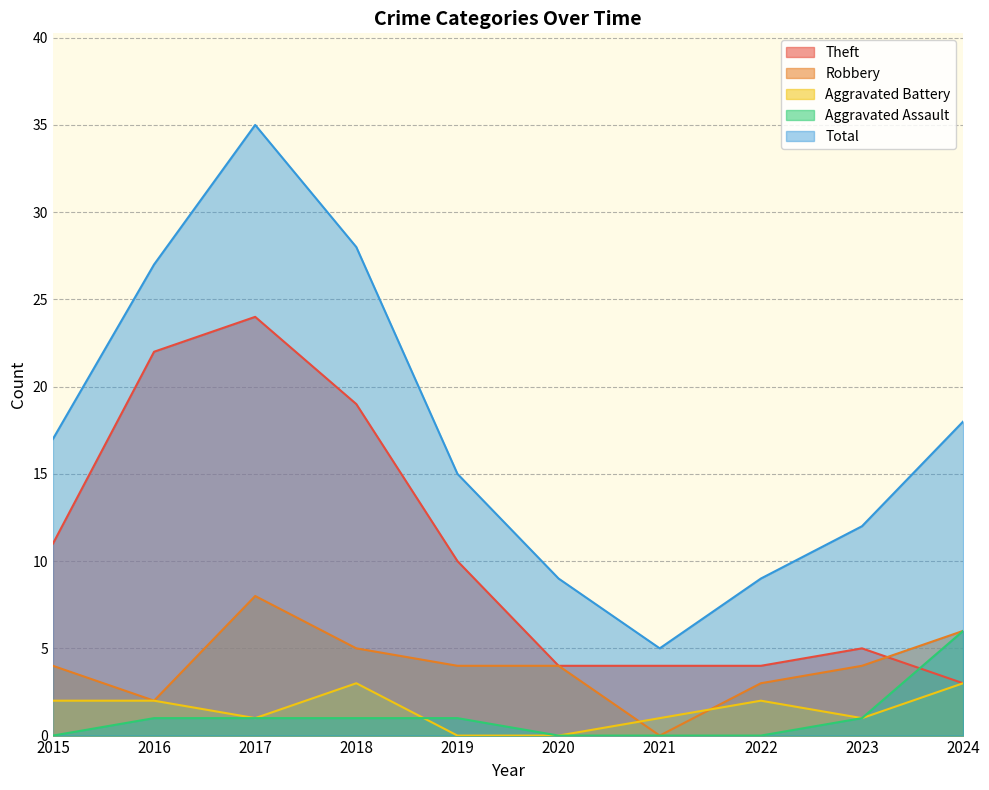

Is it true that Theft equals 2 at 2020?

False